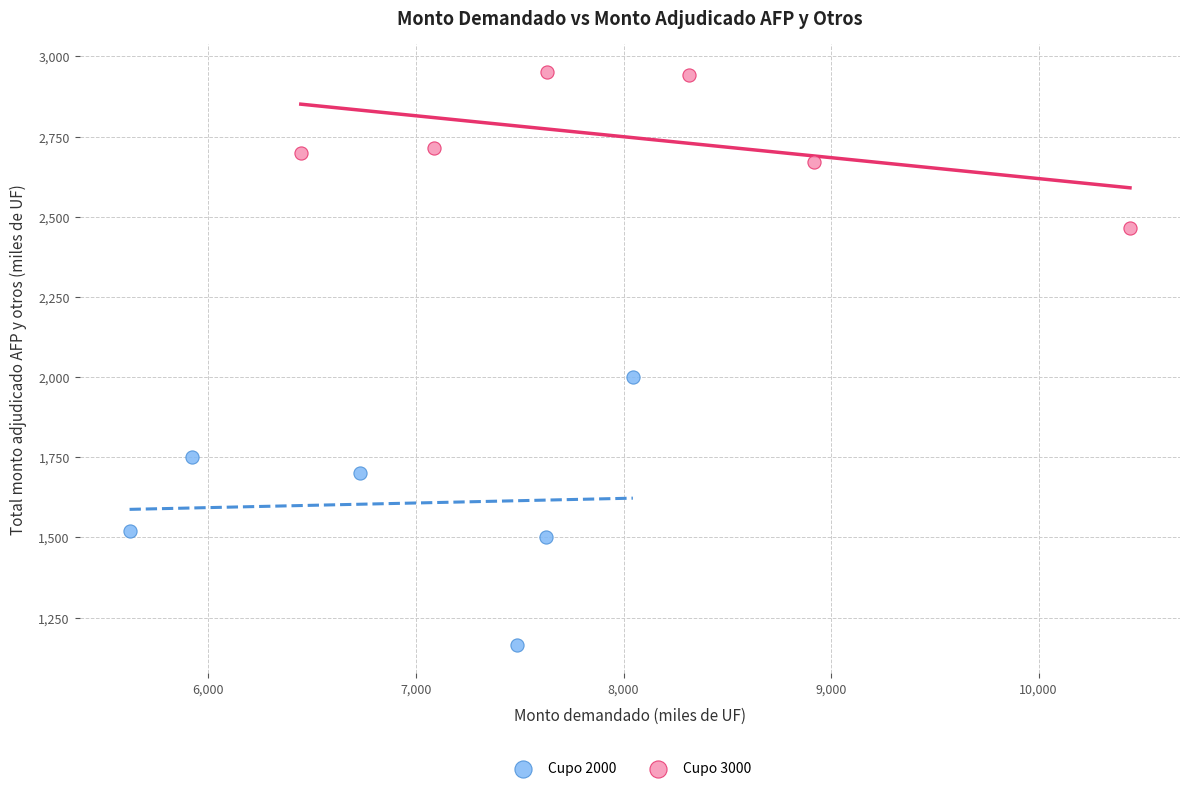

Which series contains the highest Y value?

Cupo 3000